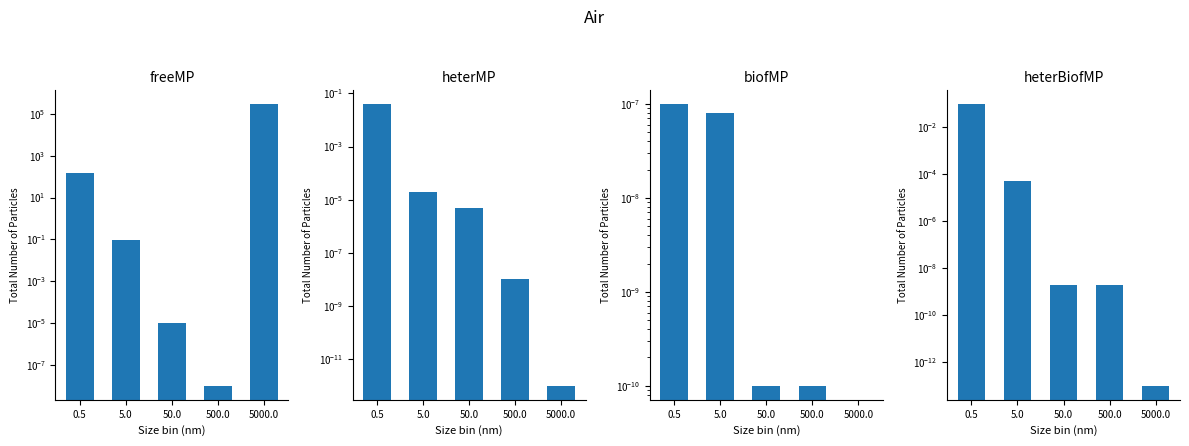

What is the average value of the freeMP series?

60030.0